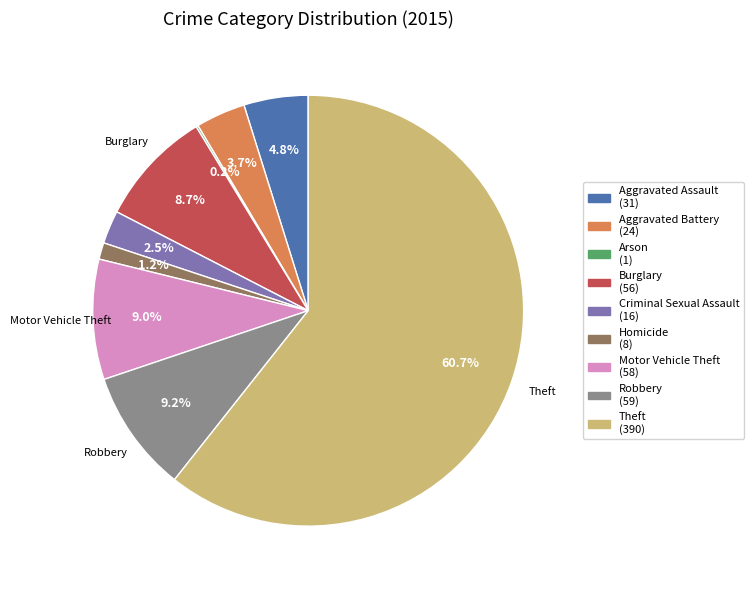

Is there any slice that represents more than half of the pie?

Yes